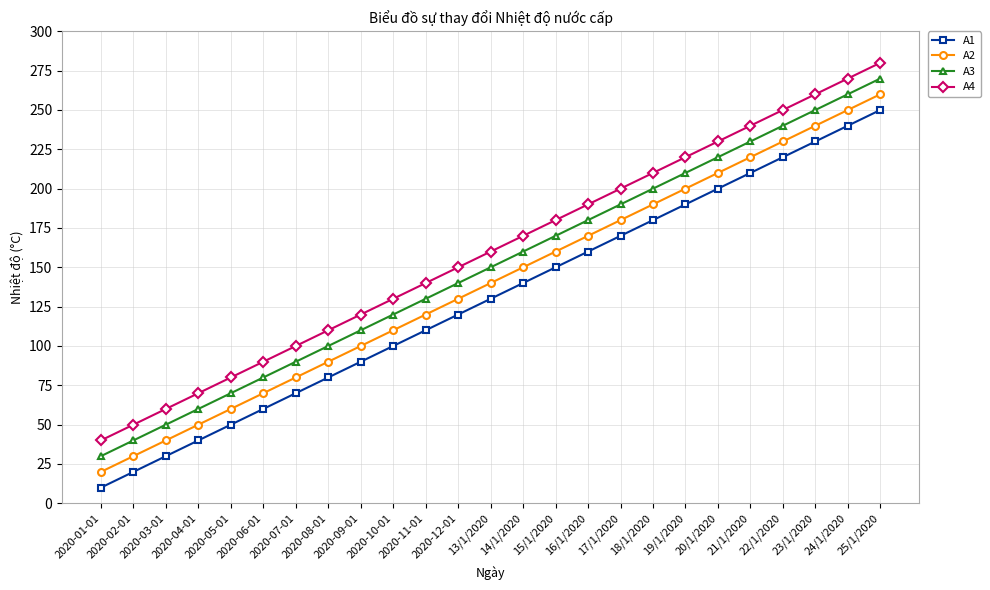

At which category is the sum across all series the highest?

25/1/2020